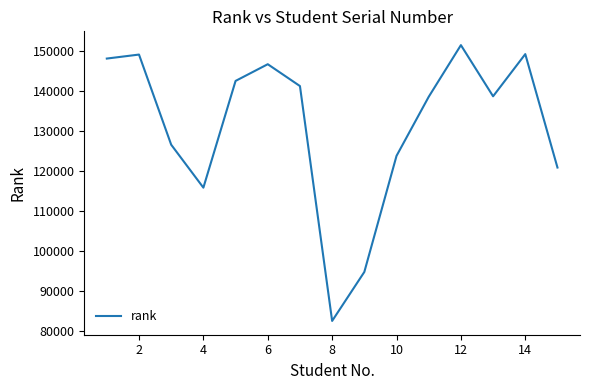

True or false: the data has more than 2 interior local peaks.

True